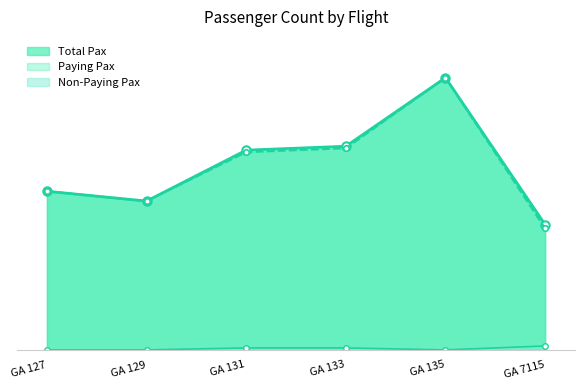

What is the maximum value shown in the chart?

139